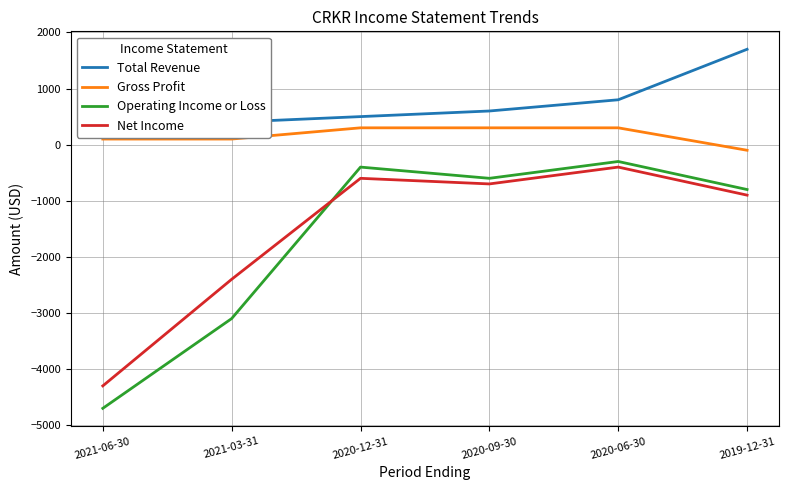

What are all the series names shown in the legend?

Total Revenue, Gross Profit, Operating Income or Loss, Net Income